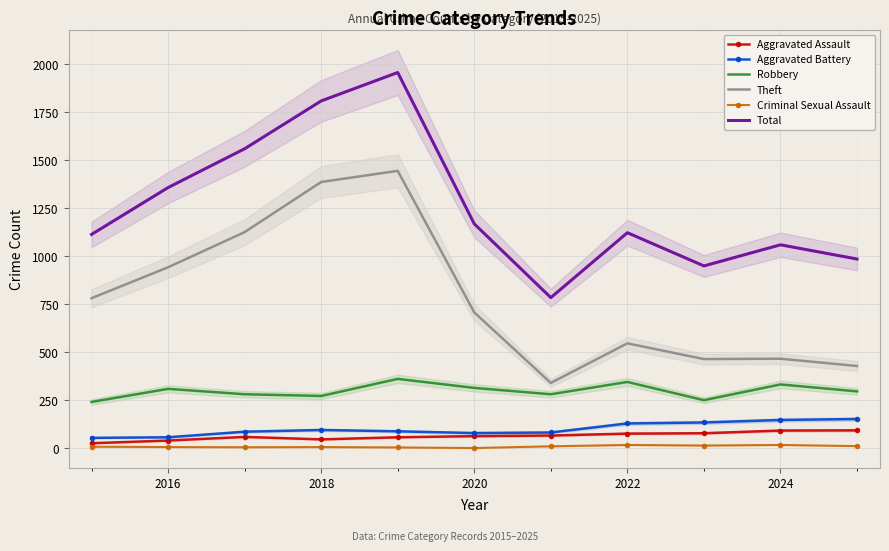

What are all the series names shown in the legend?

Aggravated Assault, Aggravated Battery, Robbery, Theft, Criminal Sexual Assault, Total